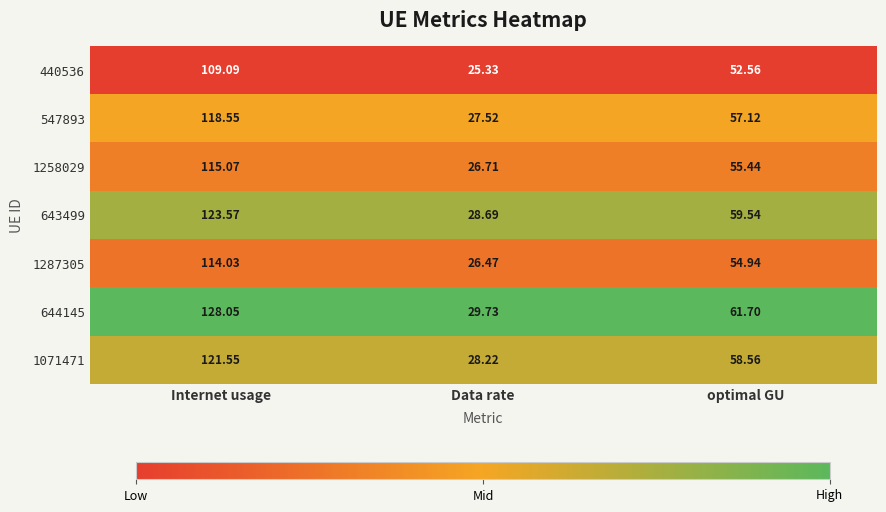

Rank the series by their maximum value, from highest to lowest.

644145, 643499, 1071471, 547893, 1258029, 1287305, 440536